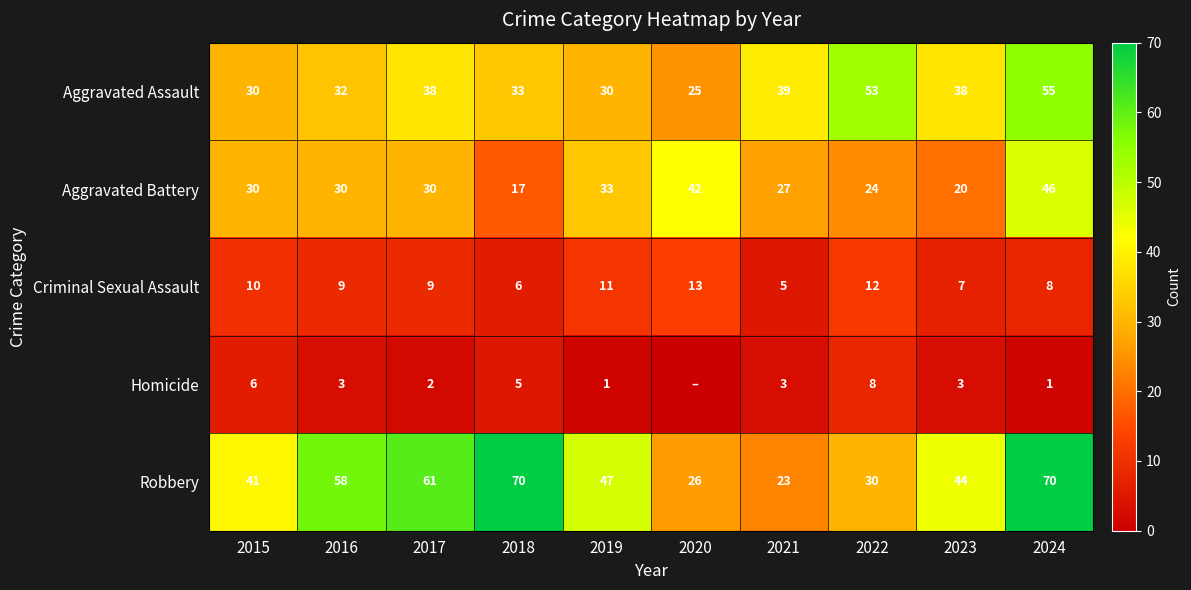

What is the total value across all series at 2024?

180